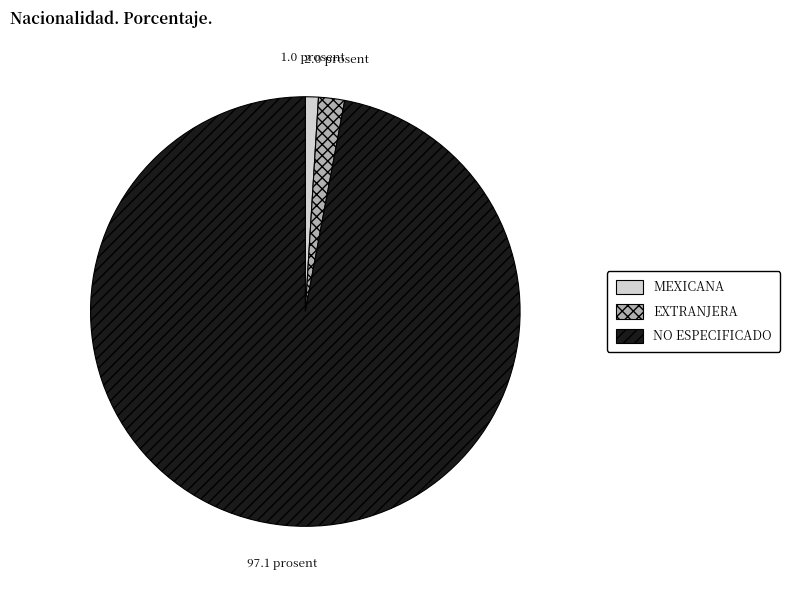

True or false: EXTRANJERA accounts for 2% of the total.

True